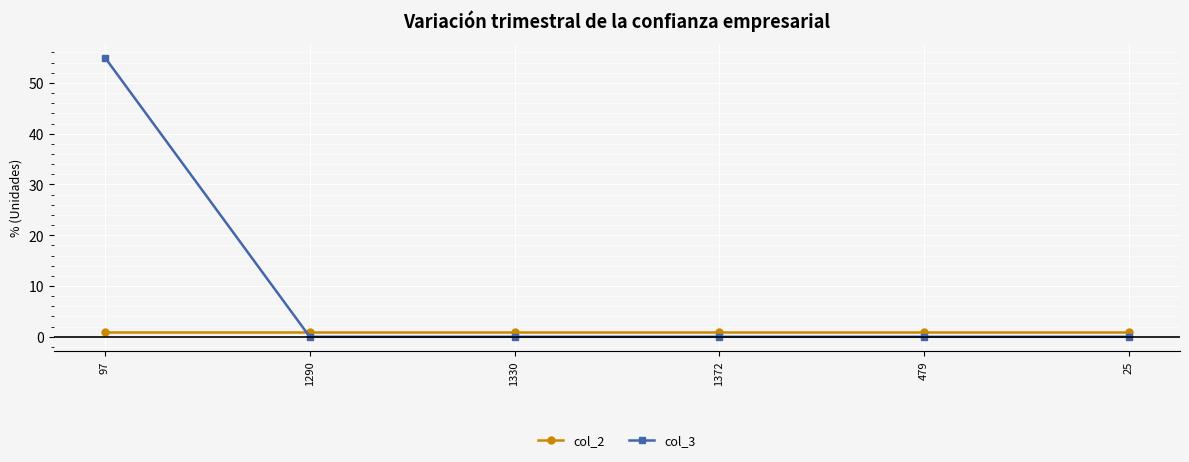

The value of col_2 at 1330 is 1. True or false?

True